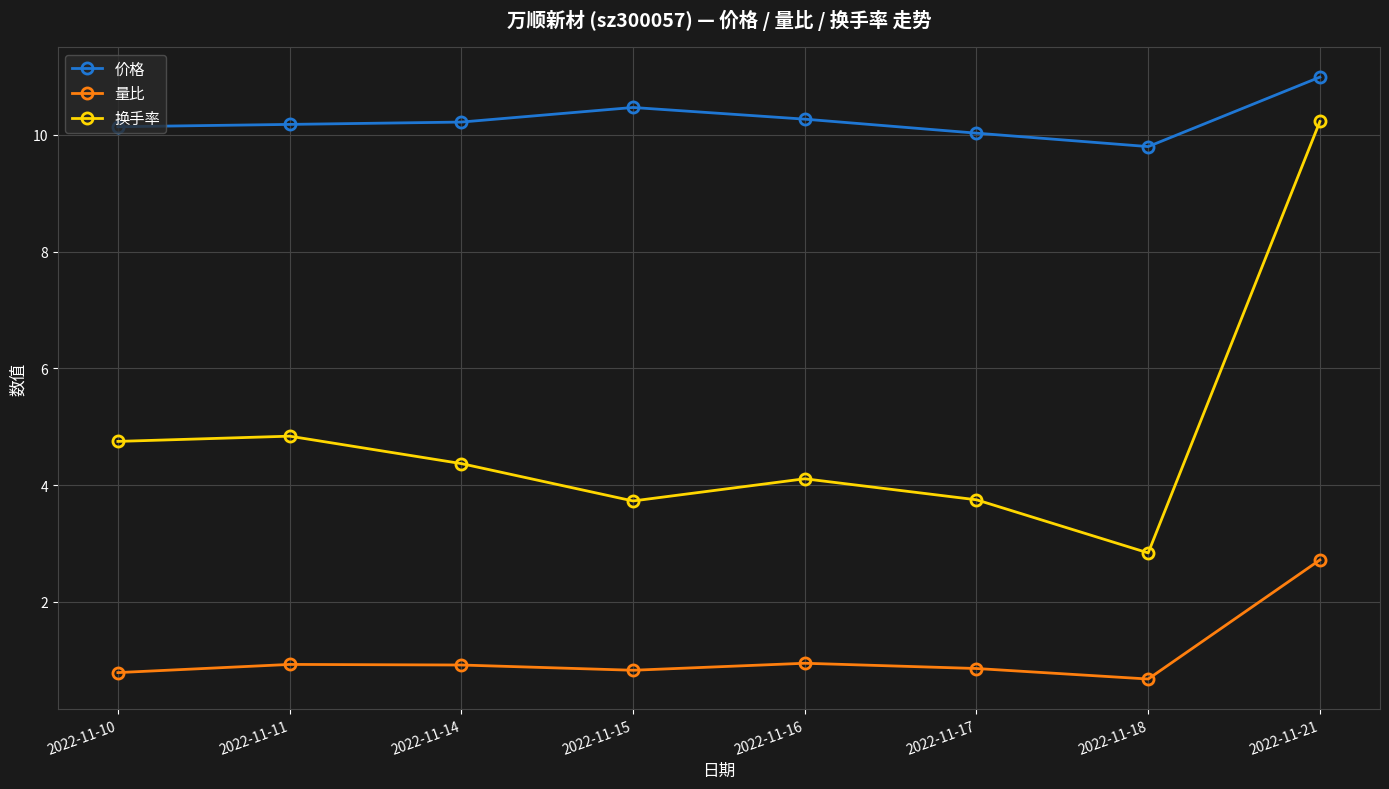

At how many categories does at least one series exceed 3?

8